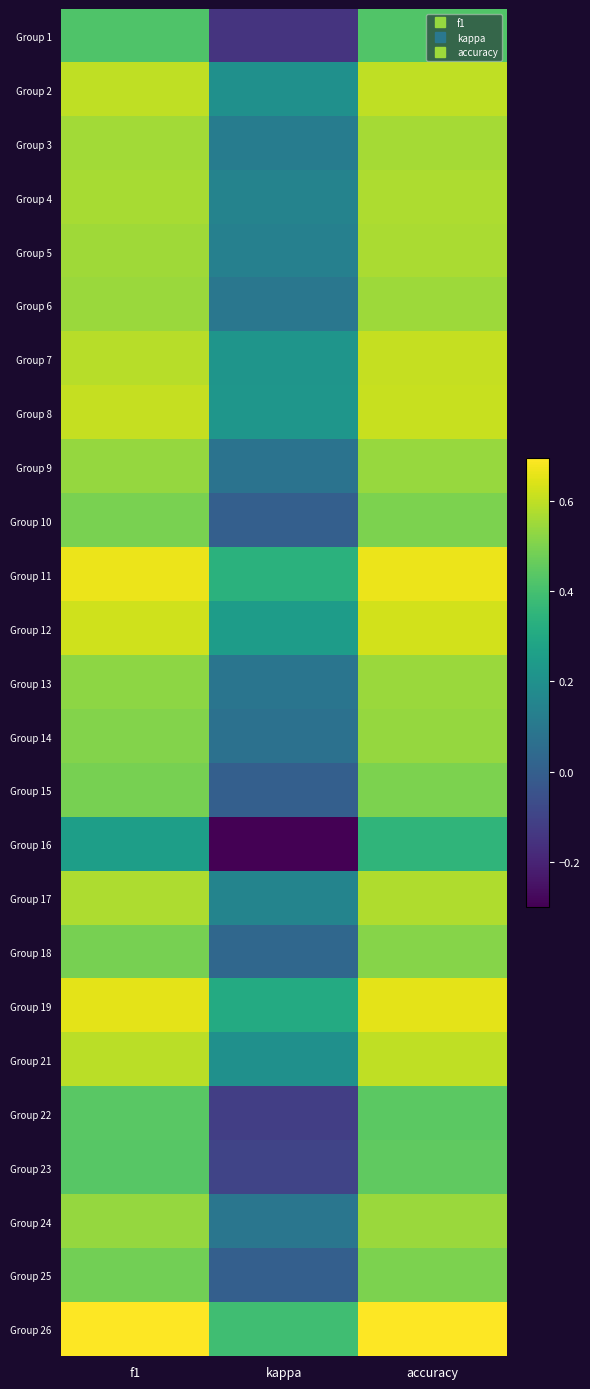

What is the total value across all series at kappa?

2.5